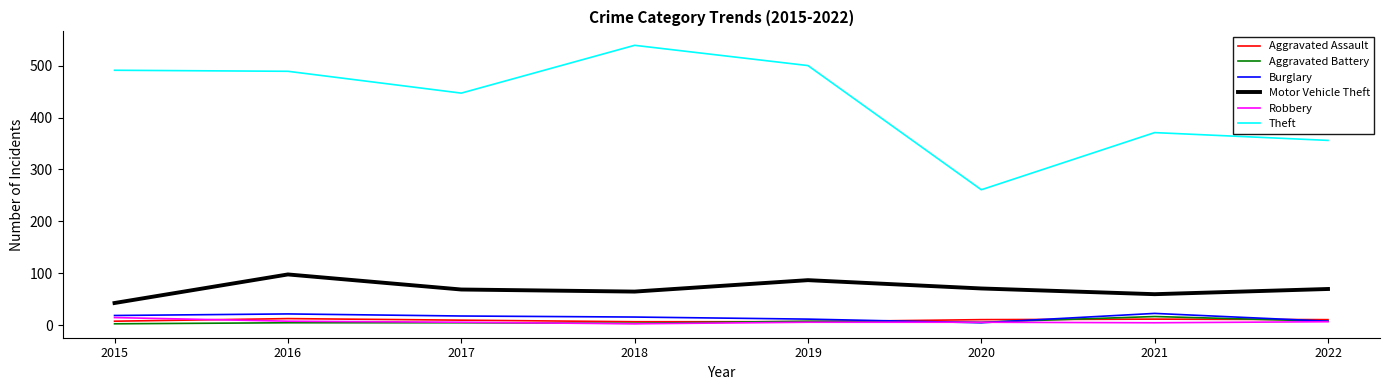

Which series has the widest spread of values?

Theft